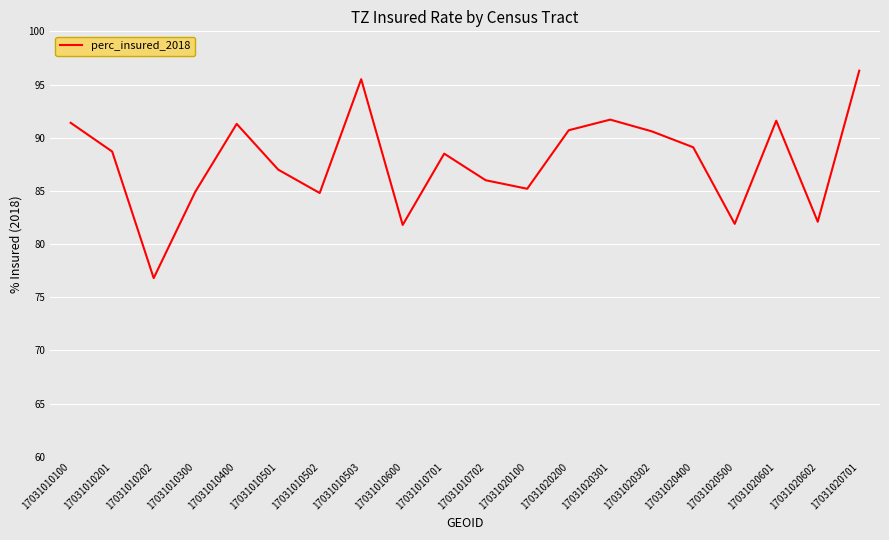

Where is the data nearest to the value 86?

17031010702